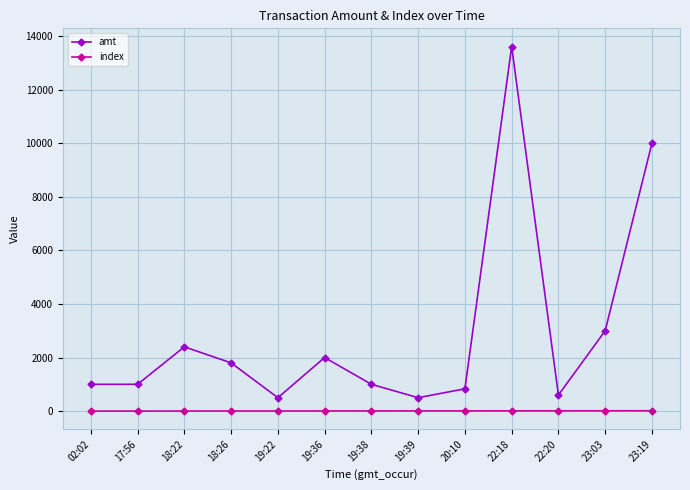

At how many categories does at least one series exceed 4477?

2